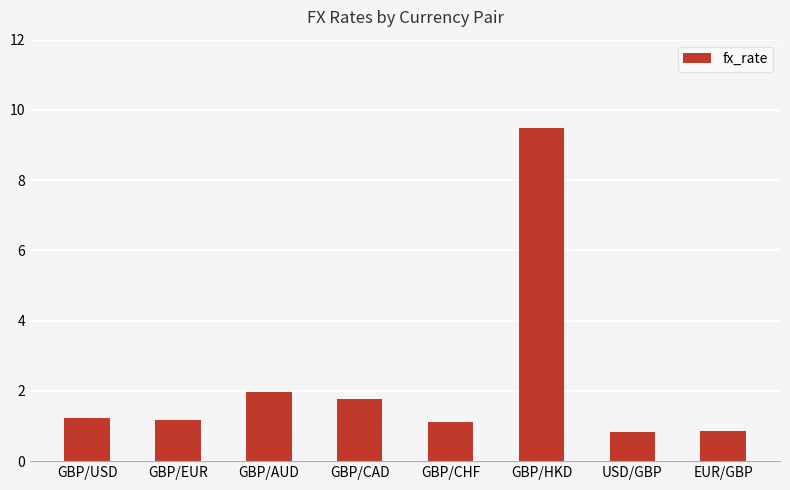

Is it true that the value at GBP/USD is 0.4?

False